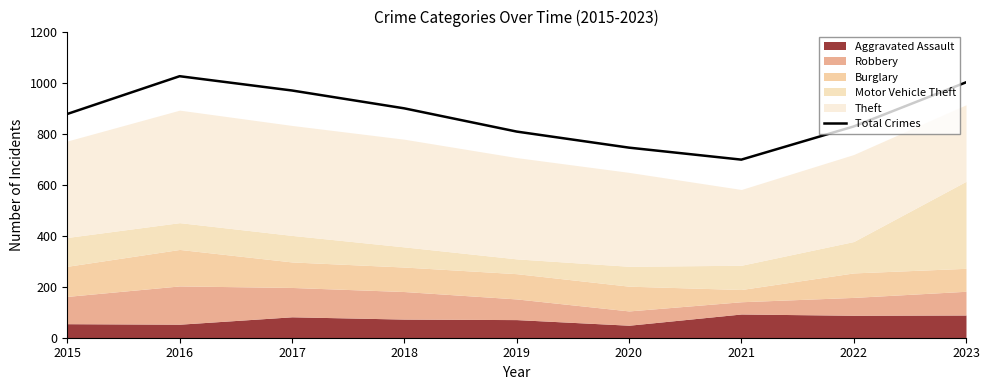

Reading left to right, what are all the values shown in this chart?

2015=877	2016=1025	2017=969	2018=899	2019=808	2020=745	2021=698	2022=828	2023=1001